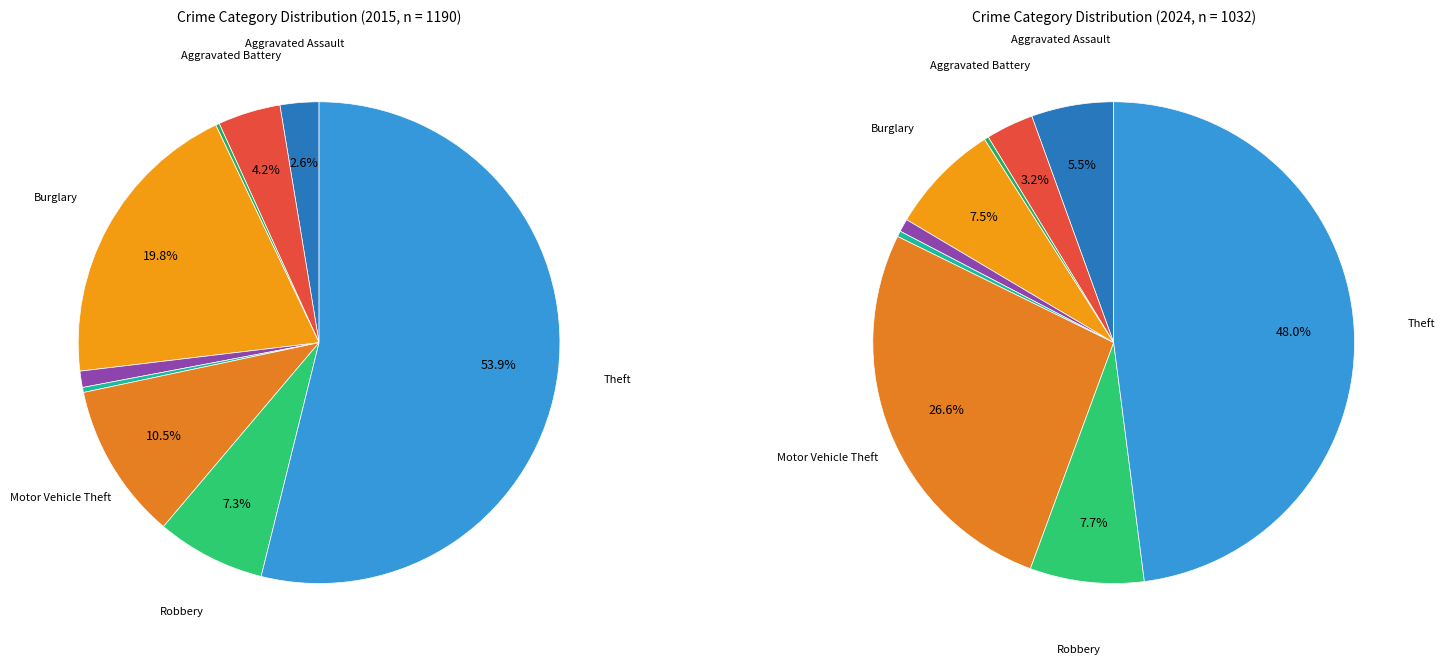

Count the number of slices in the pie.

9